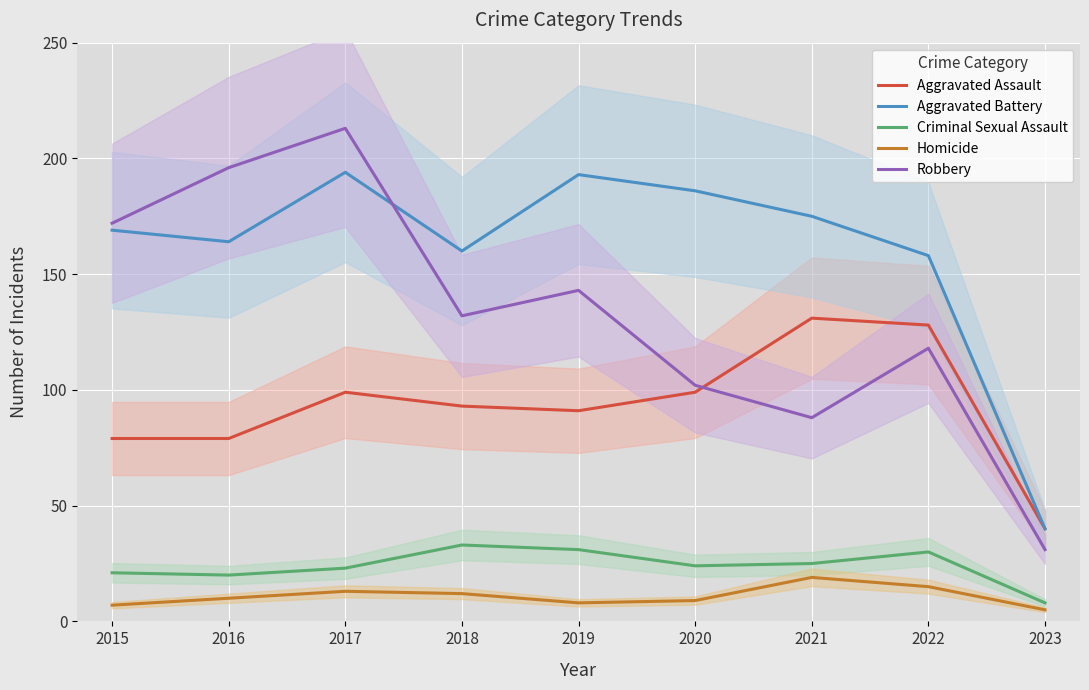

True or false: Criminal Sexual Assault has a value of 45 at 2021.

False